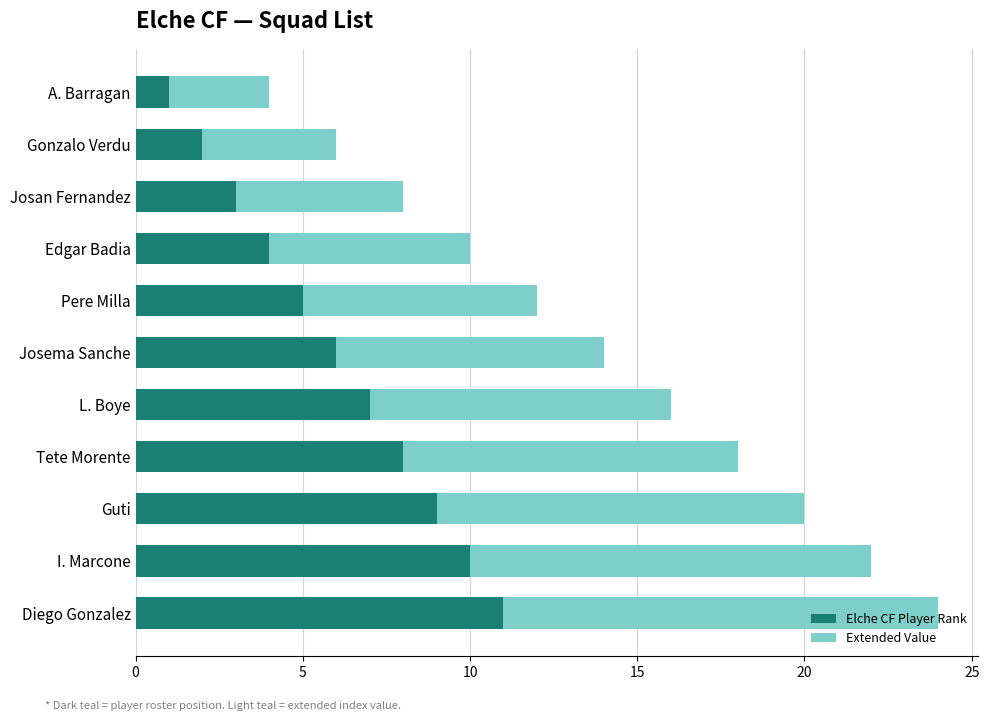

How many Elche CF Player Rank values are between 3 and 9?

7